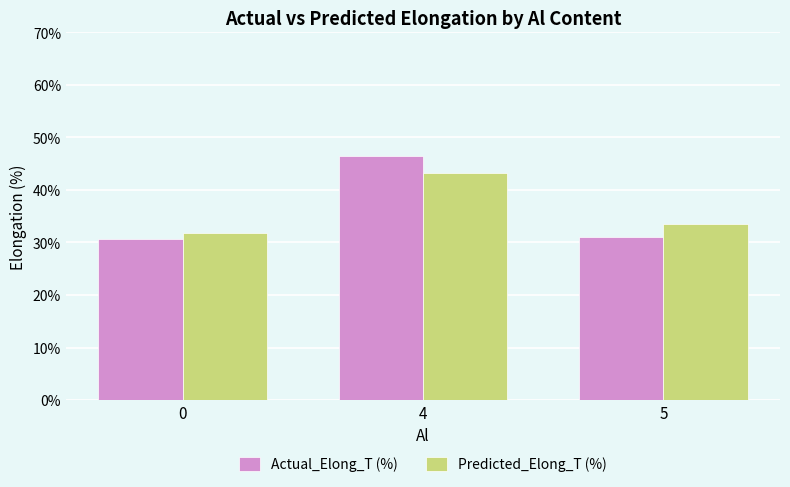

What value does the Actual_Elong_T (%) series have at 4?

46.5